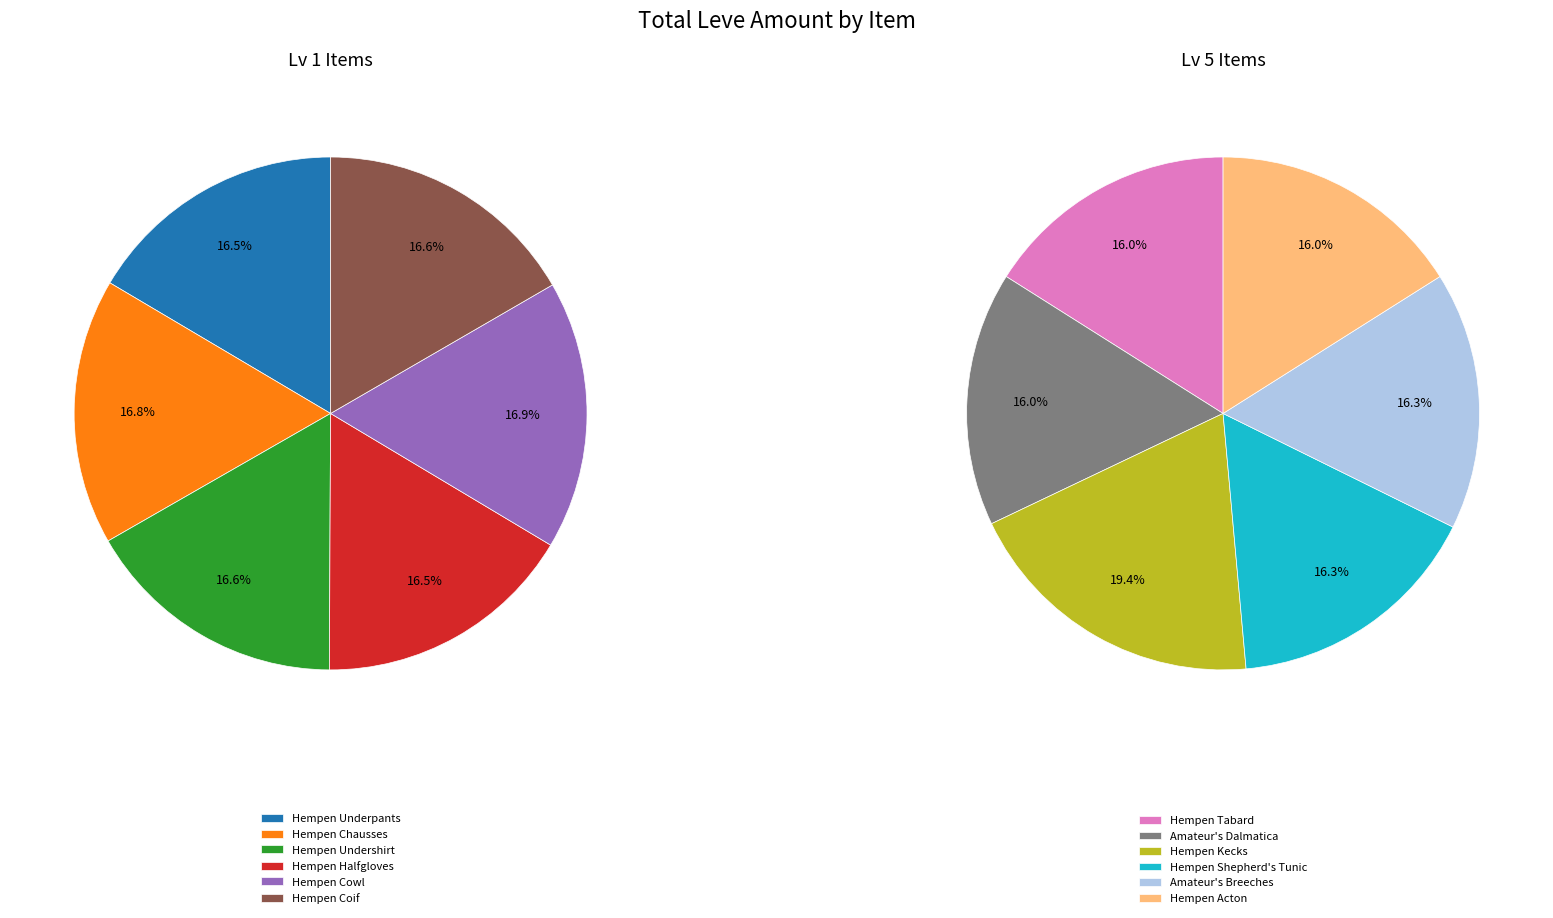

Combined, do Amateur's Dalmatica and Hempen Cowl account for over 50%?

No